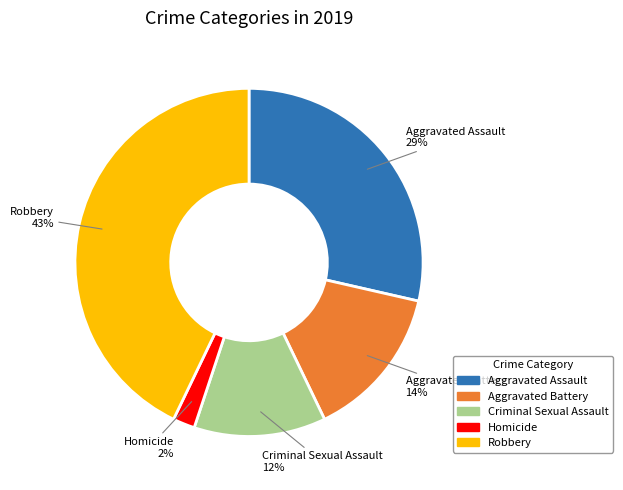

Is it true that Aggravated Battery is 28% of the pie?

False